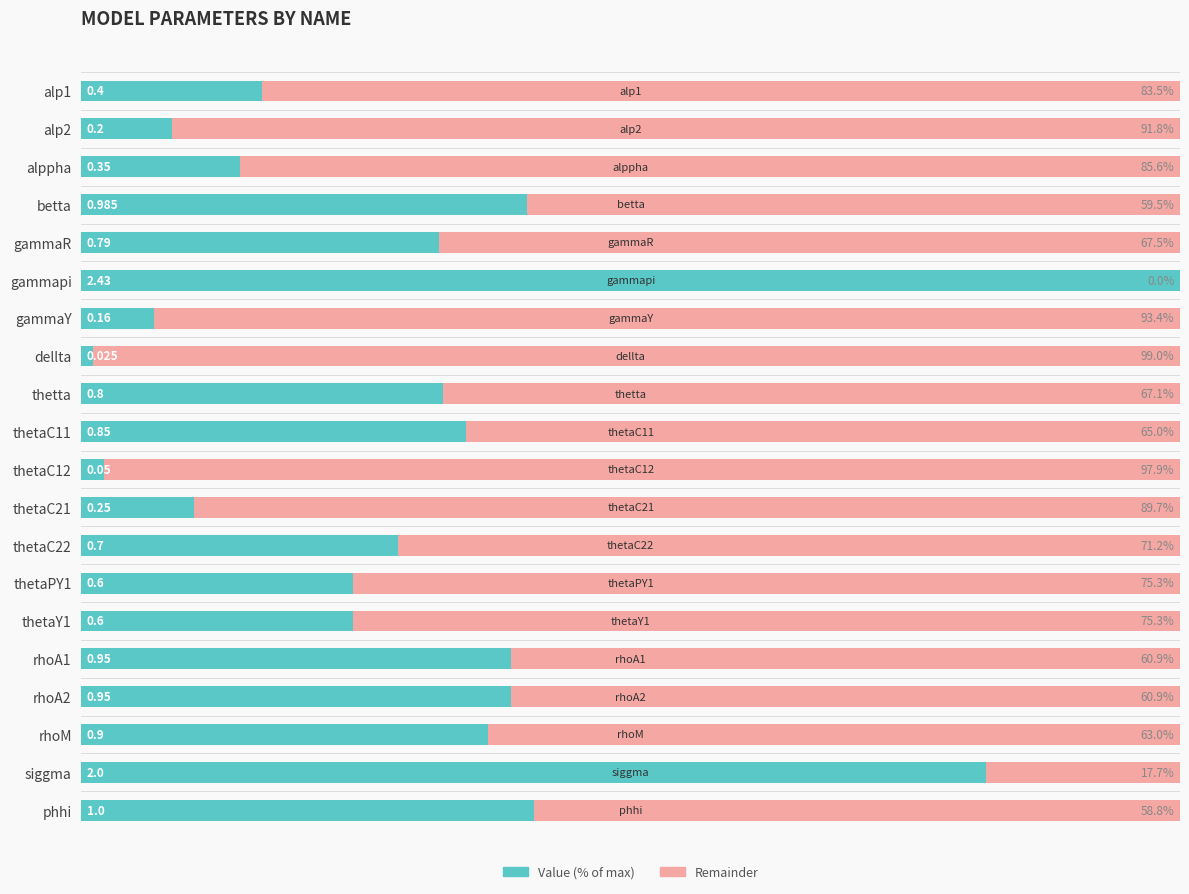

Which category has the highest value in the Value (% of max) series?

gammapi